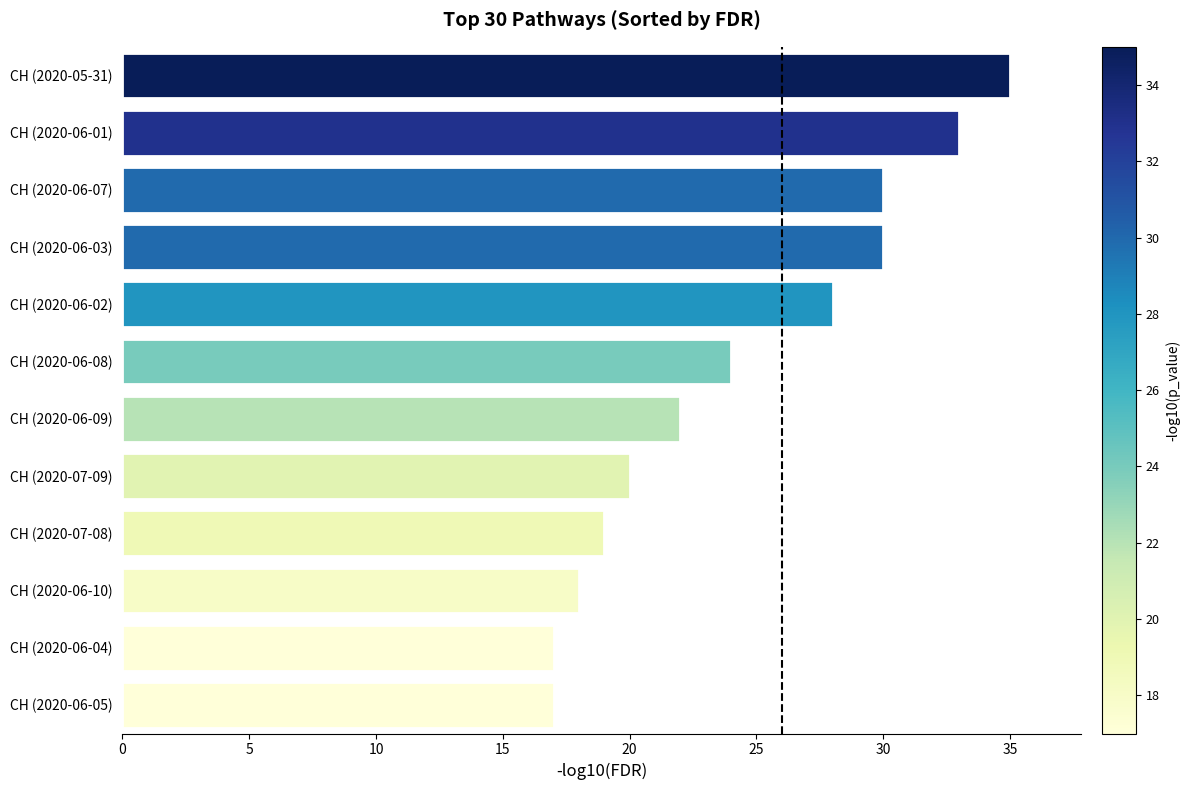

What is the label of the 9th bar from the top?

CH (2020-07-08)